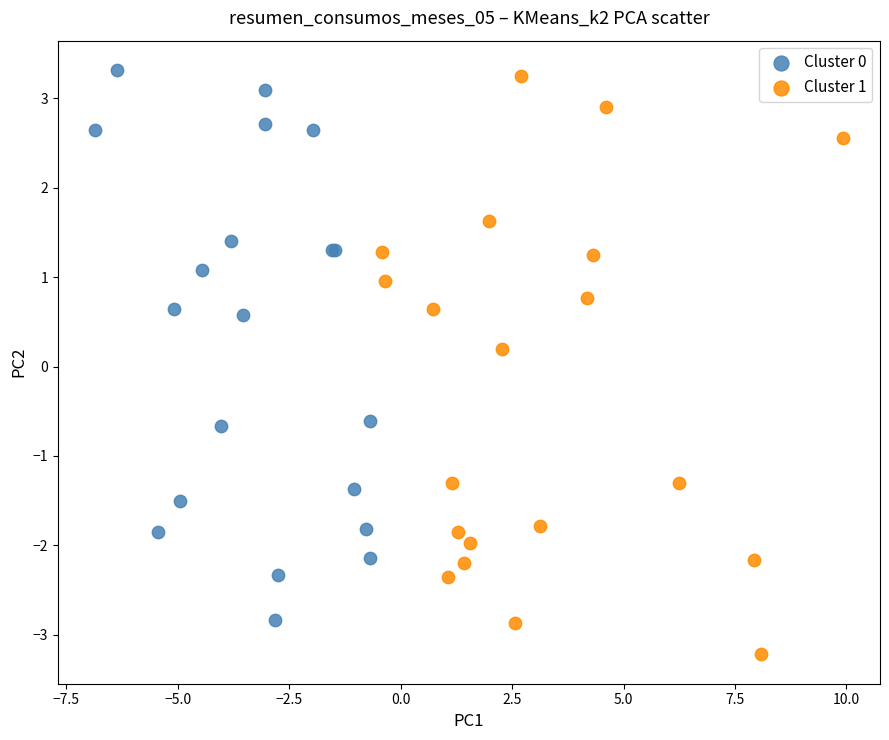

Which series contains the lowest Y value?

Cluster 1